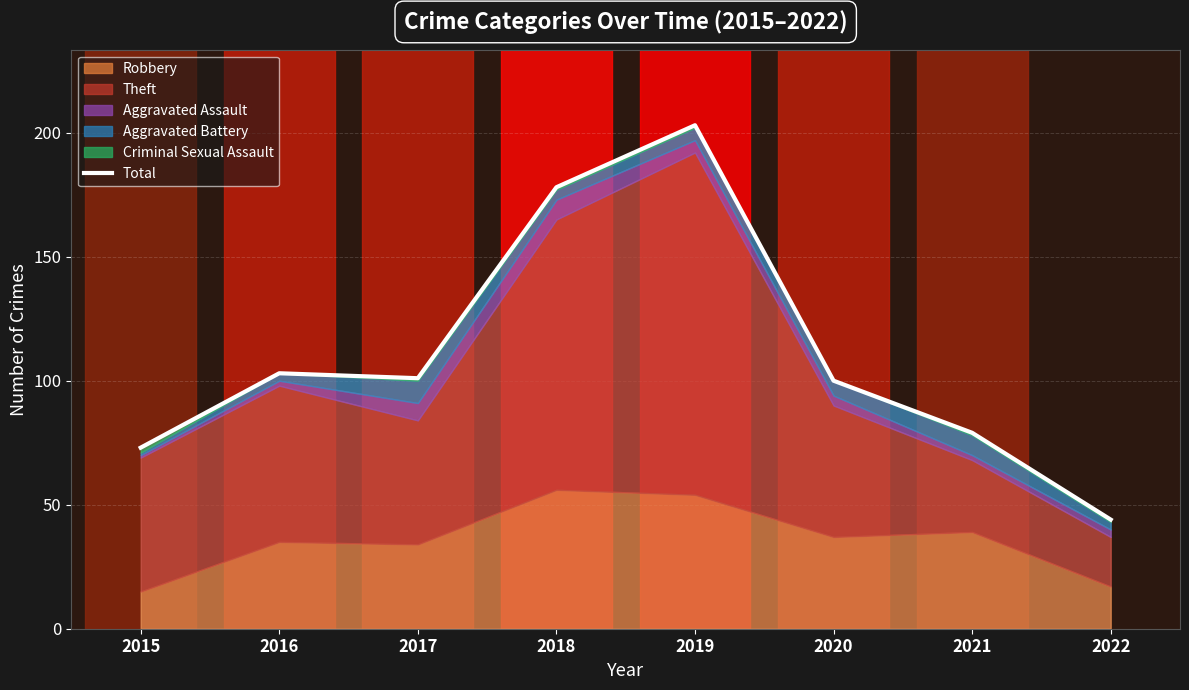

What is the value of the 3rd point from the left?

101